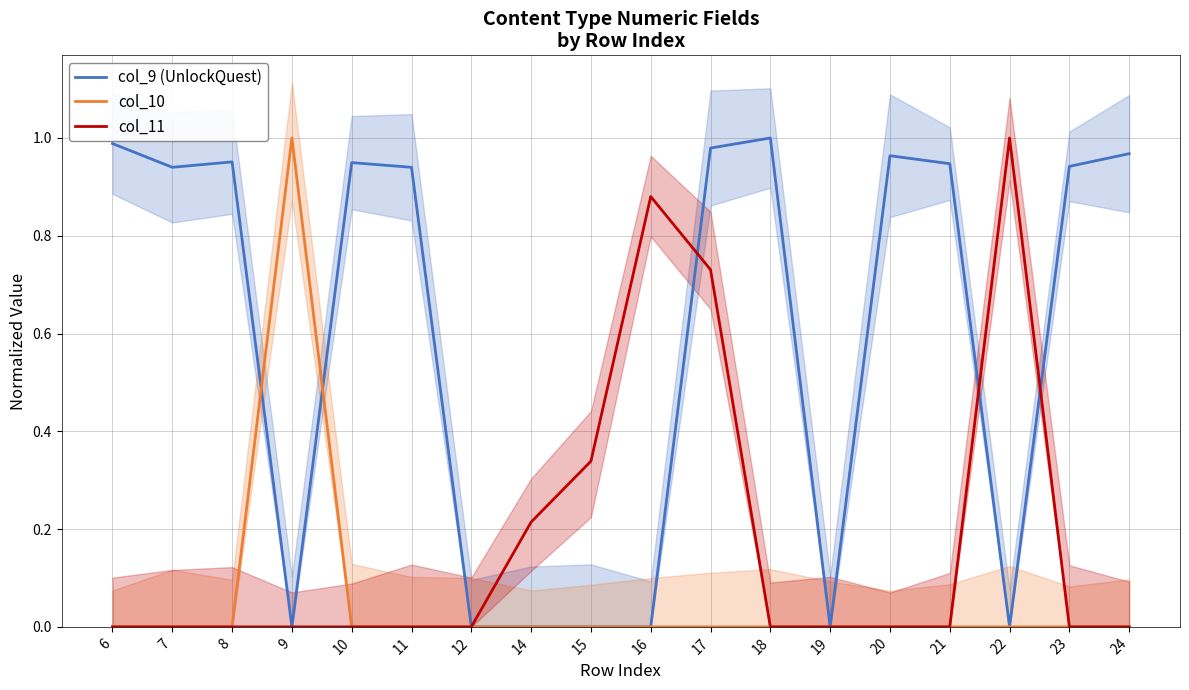

What are all the series names shown in the legend?

col_9 (UnlockQuest), col_10, col_11